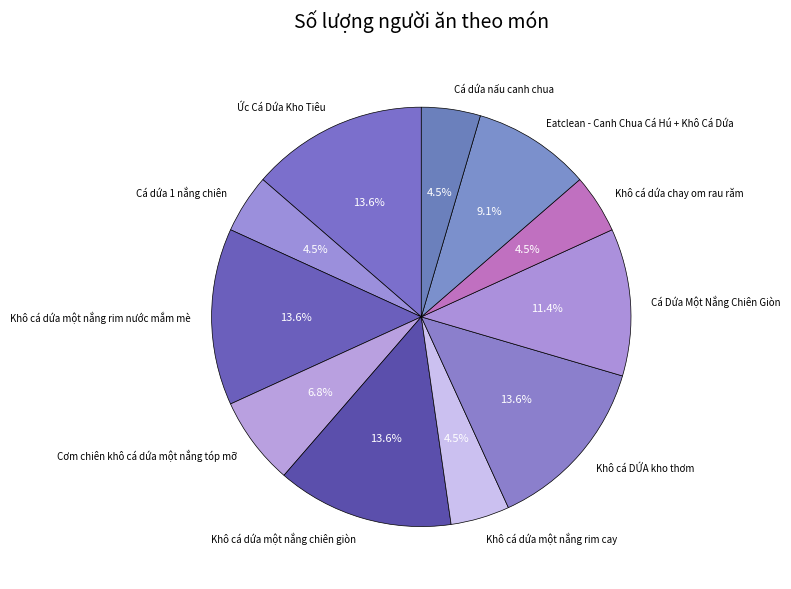

To the nearest percent, what is the difference between the Khô cá dứa một nắng rim nước mắm mè and Khô cá dứa chay om rau răm slice percentages?

9%